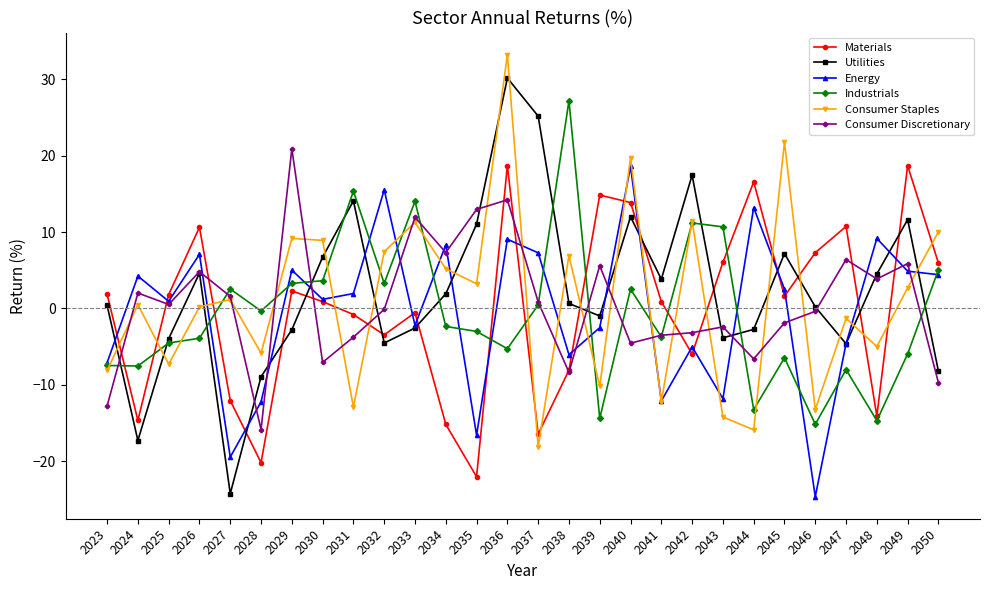

Where does the Consumer Discretionary series first go above 0?

2024